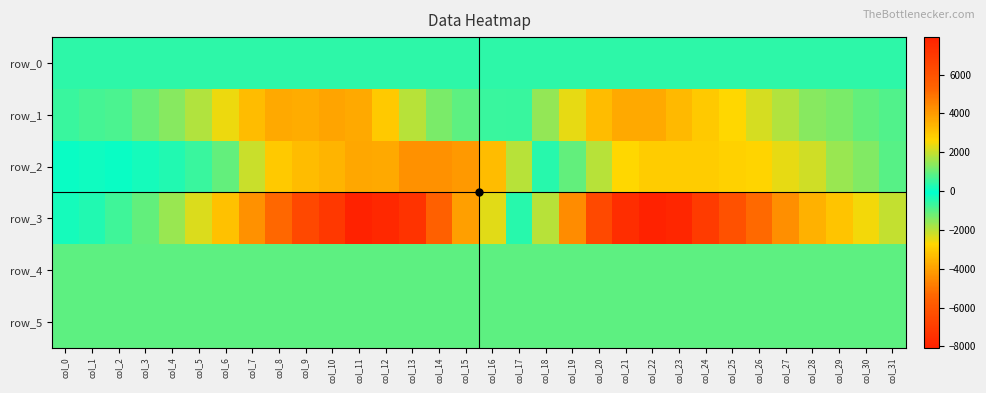

Which has a higher value, col_9 or col_26?

col_26